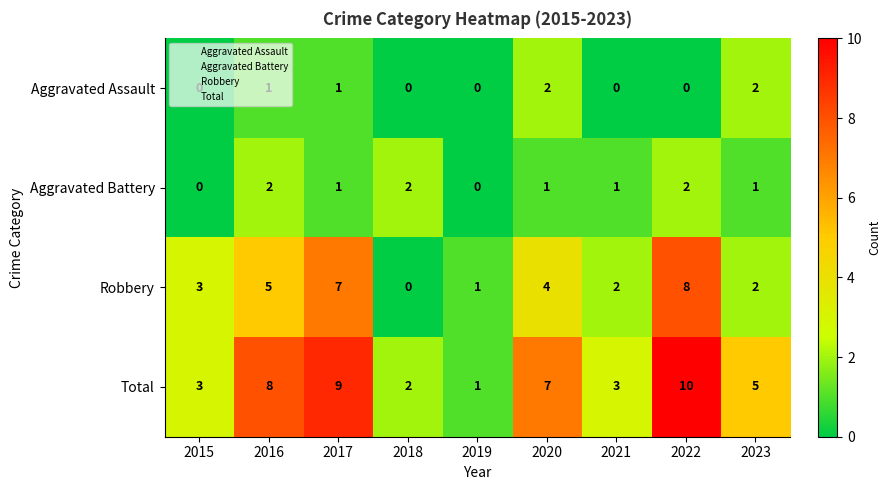

Rank the series at 2020 from lowest to highest value.

Aggravated Battery, Aggravated Assault, Robbery, Total